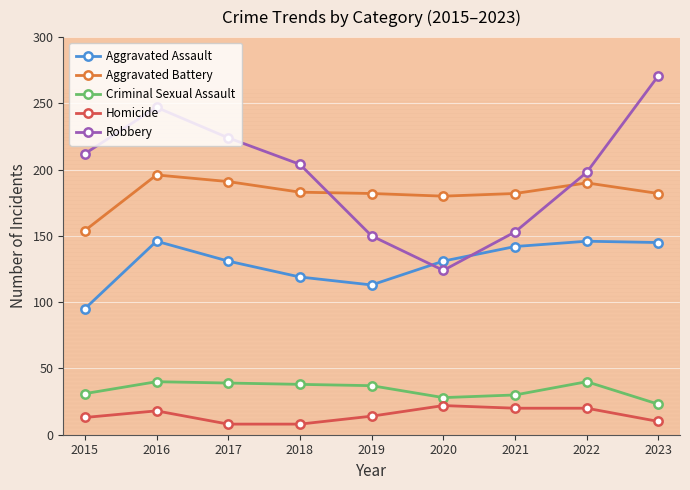

What is the difference between the second highest and minimum values in the Homicide series?

12